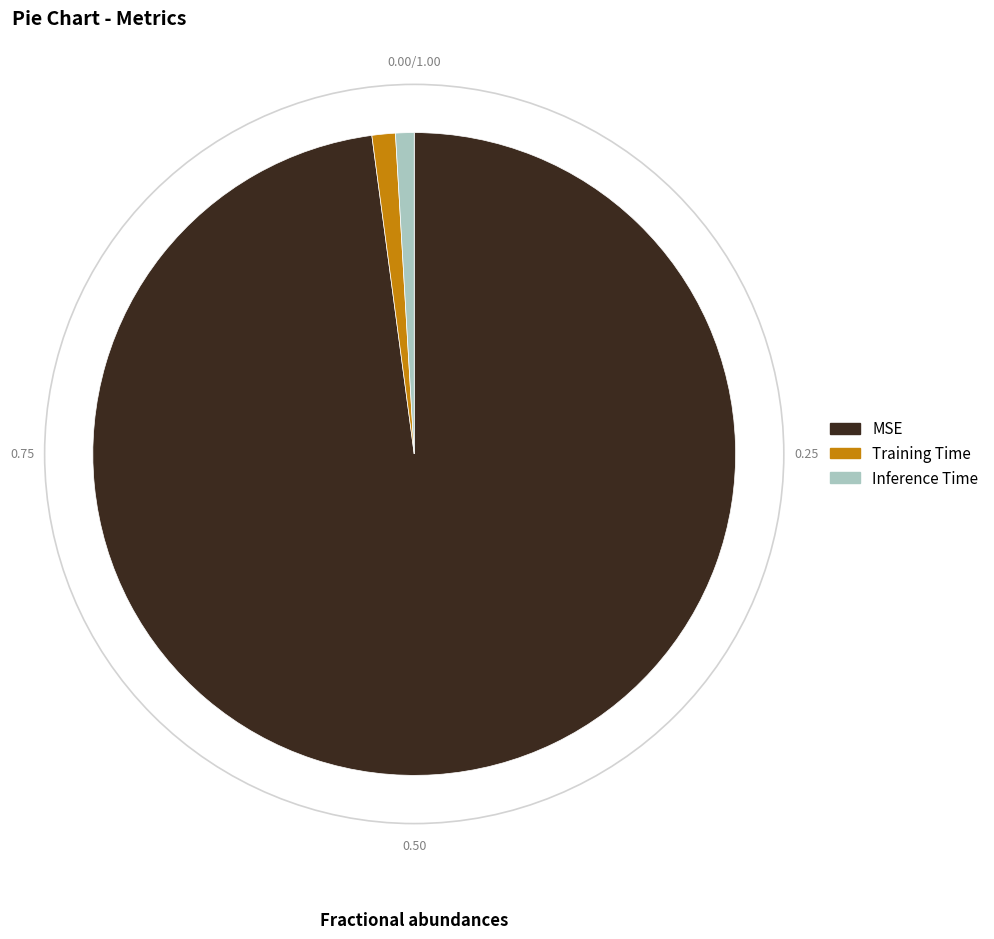

Is there any slice that represents more than half of the pie?

Yes